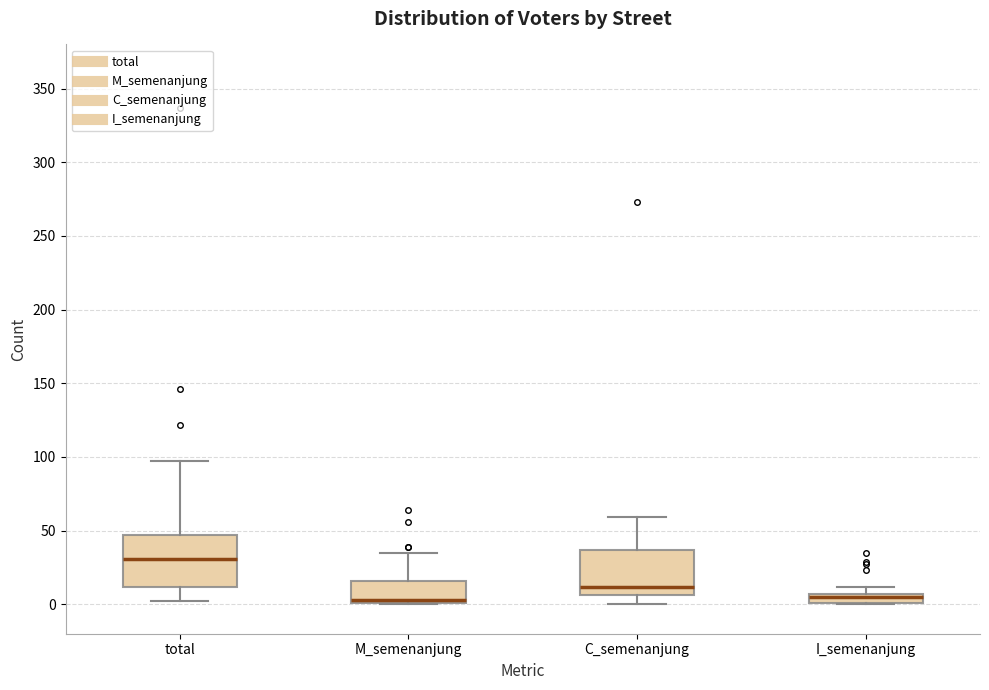

Where does the upper whisker of the box for M_semenanjung end on the y-axis? The values are not printed on the chart, so give them approximately, as read against the axis.

35